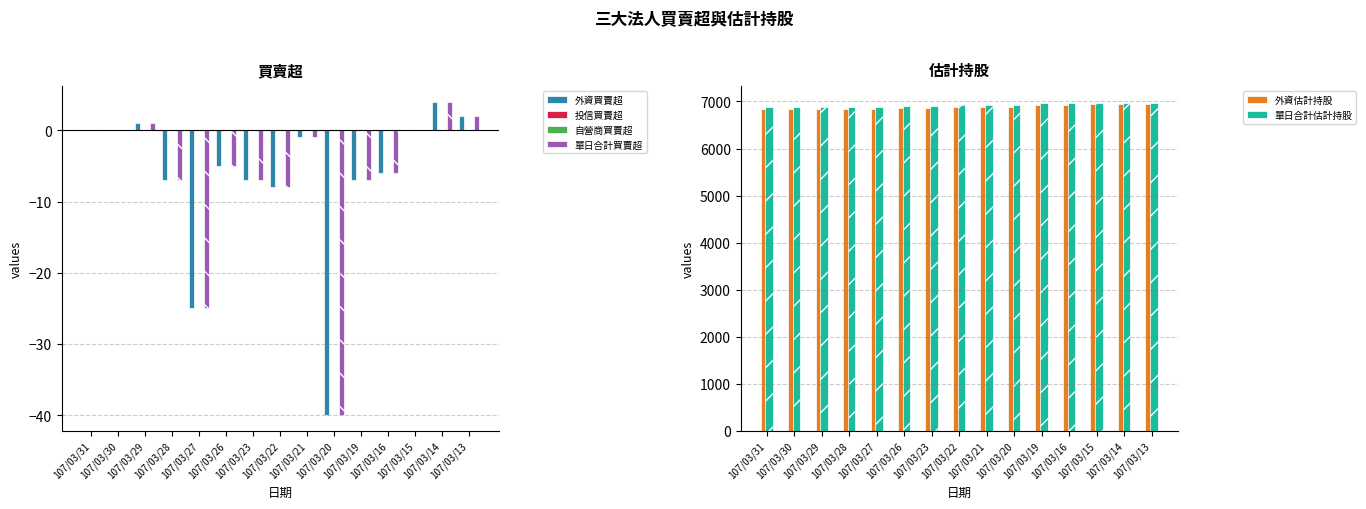

How many values in the 外資估計持股 series exceed 6879?

7